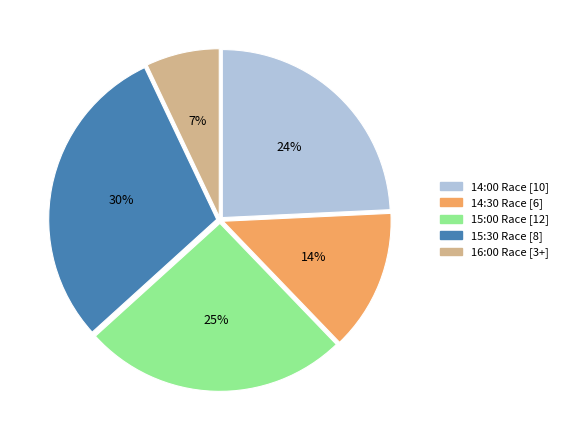

Which category has the smallest portion of the pie?

16:00 Race [3+]